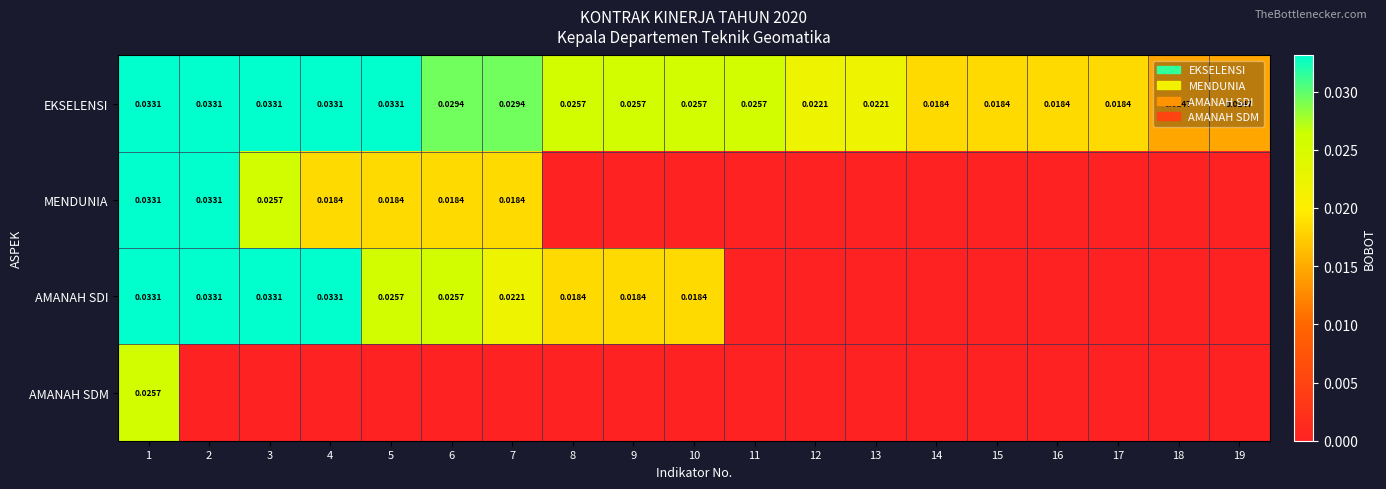

Where is AMANAH SDI nearest to the value 0?

11